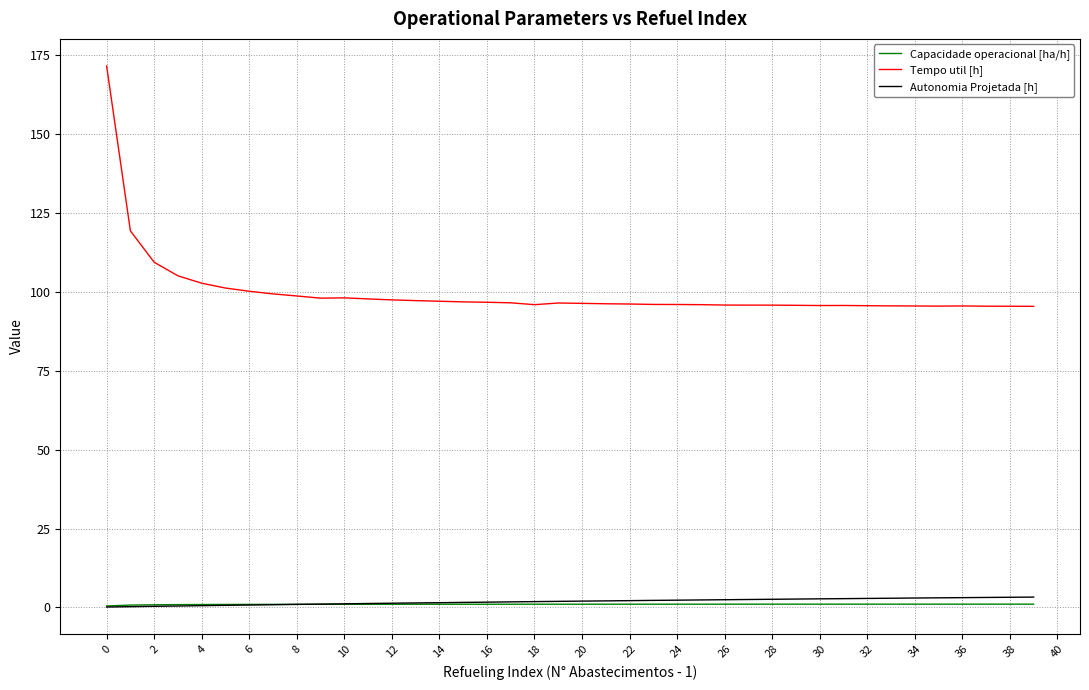

Which series has the largest total across all categories?

Tempo util [h]